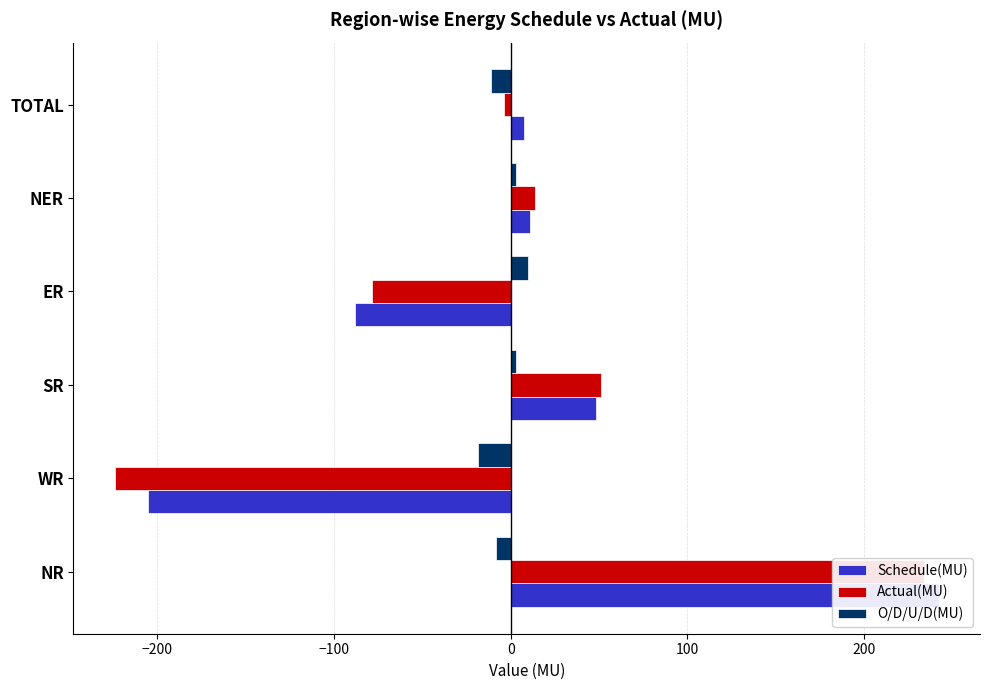

Which series has the largest range (max minus min)?

Actual(MU)